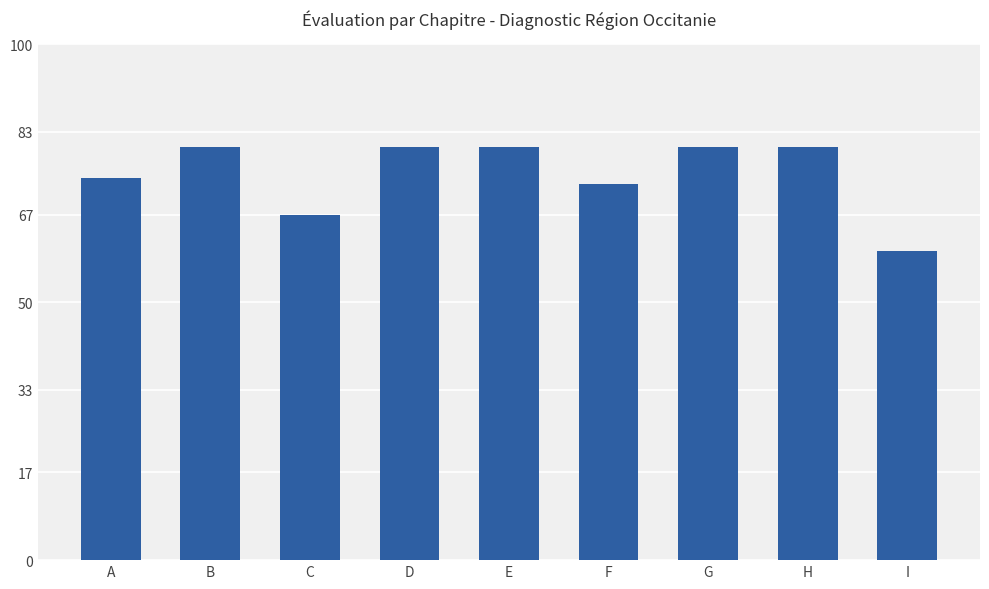

What value does the data have at C, to the nearest 10?

70